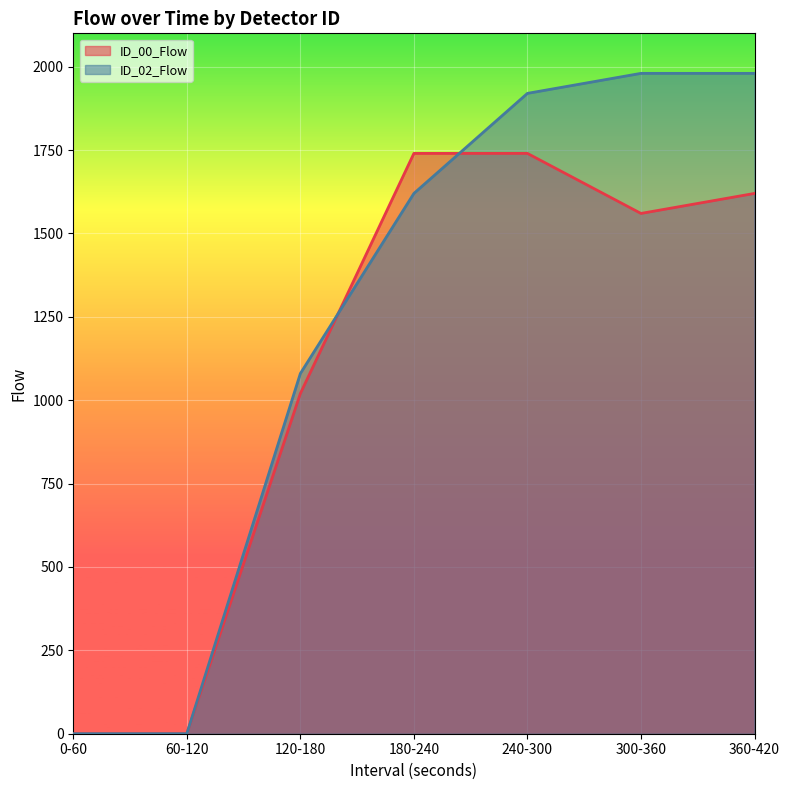

What is the label of the 2nd point from the left?

60-120